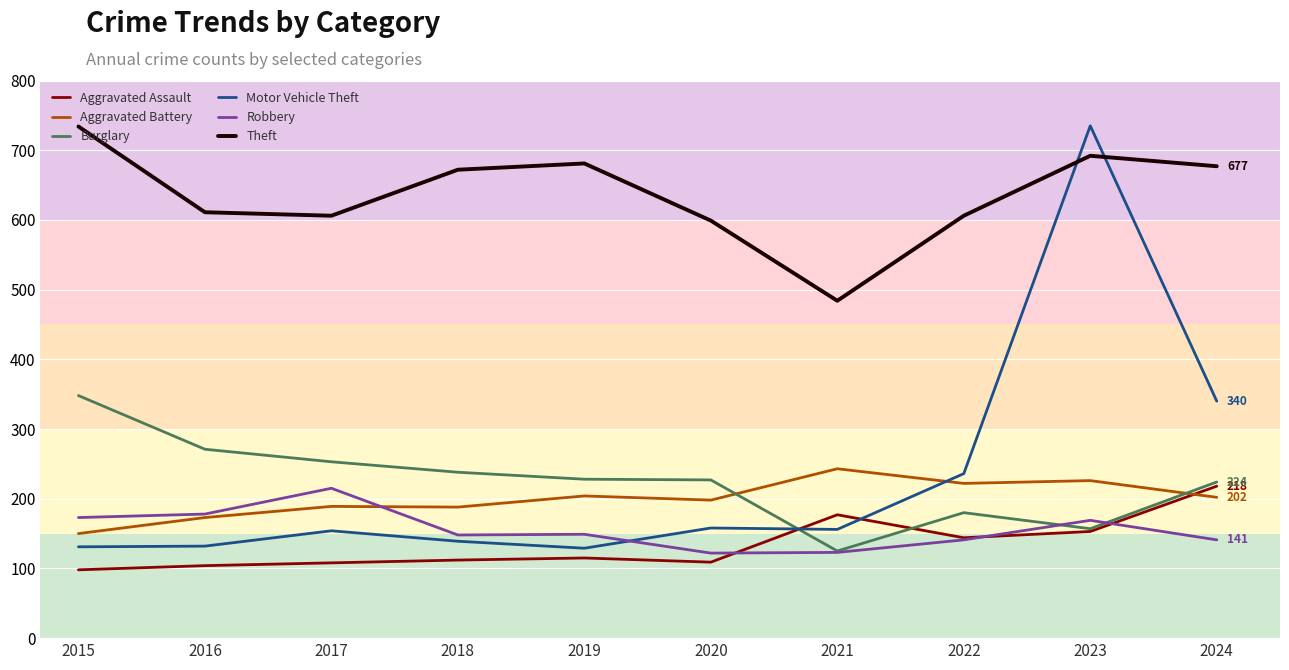

What is the total value across all series at 2023?

2132